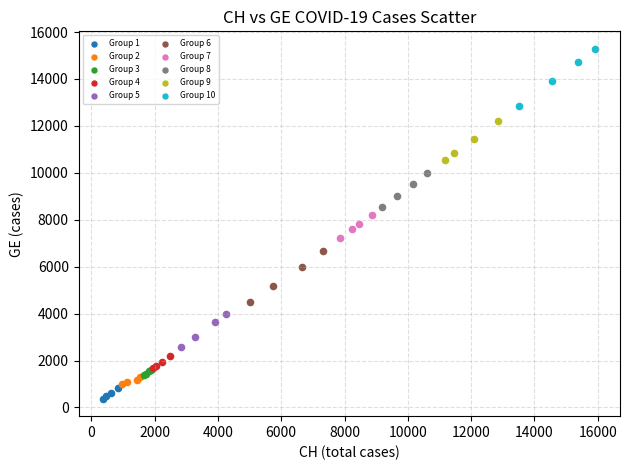

Which series has the widest spread of Y values?

Group 10